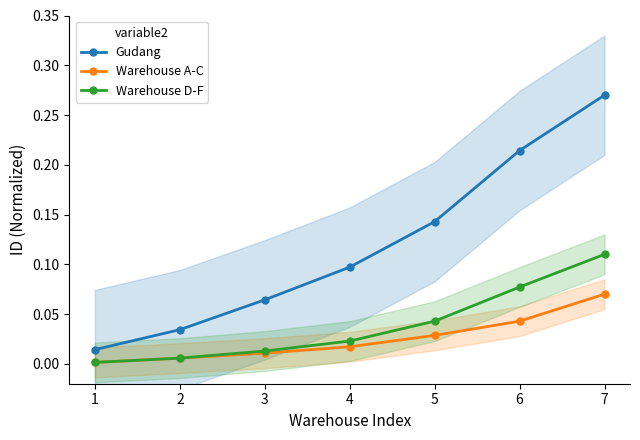

What is the difference between the maximum and minimum values in the Gudang series?

0.3